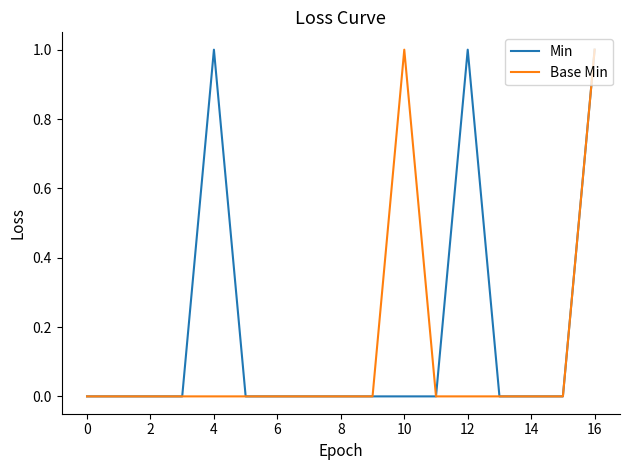

Which series has the largest total across all categories?

Min